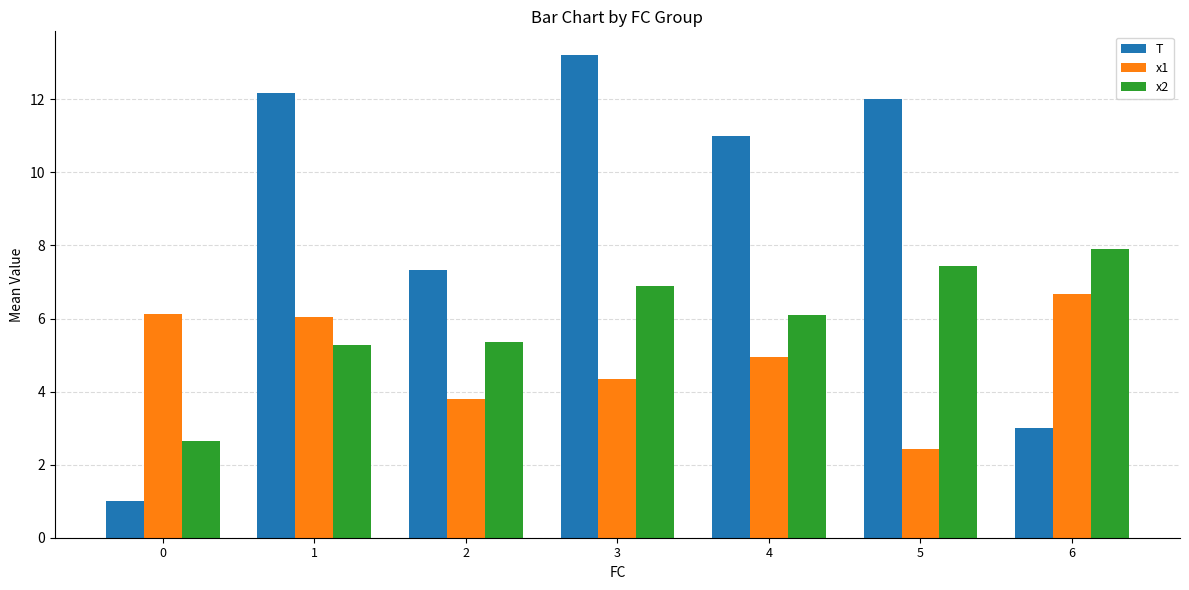

What is the minimum value for T?

1.0